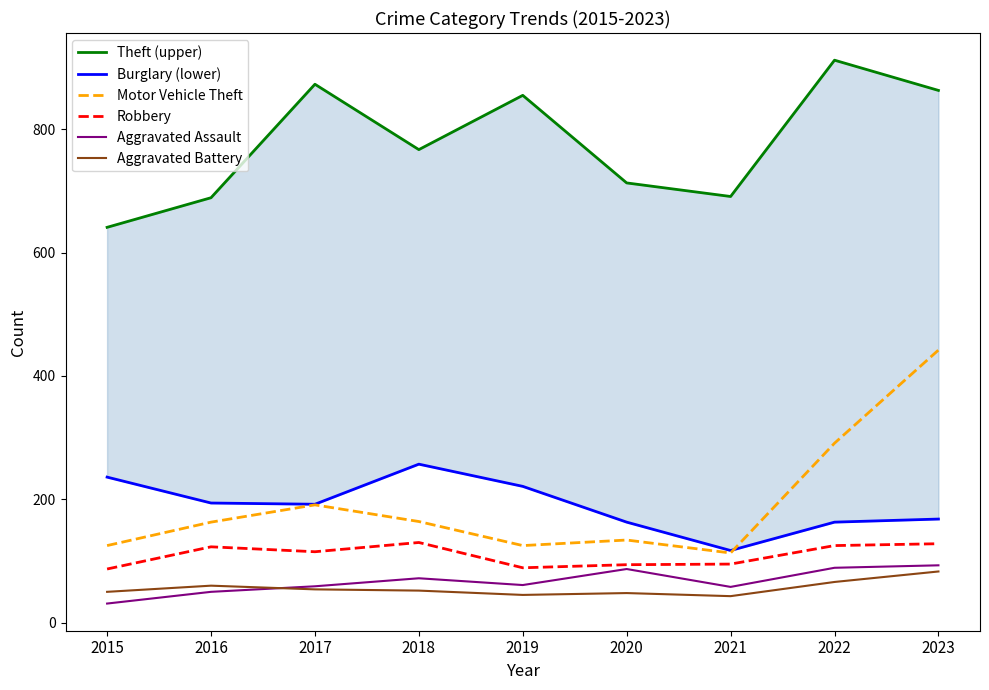

What is the greatest value displayed?

912